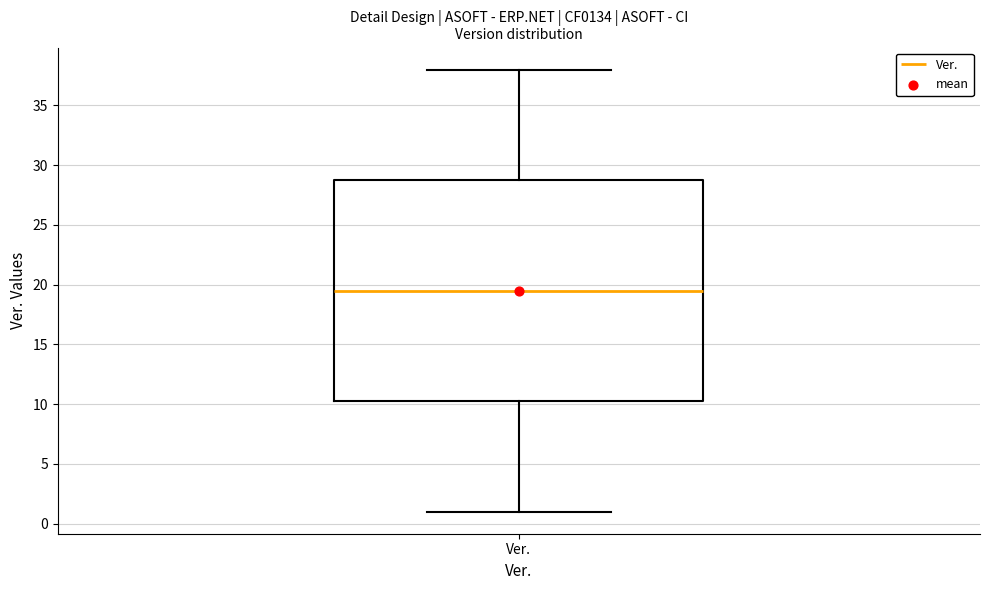

Where is the lower edge of the box for Ver. on the y-axis? The values are not printed on the chart, so give them approximately, as read against the axis.

10.5